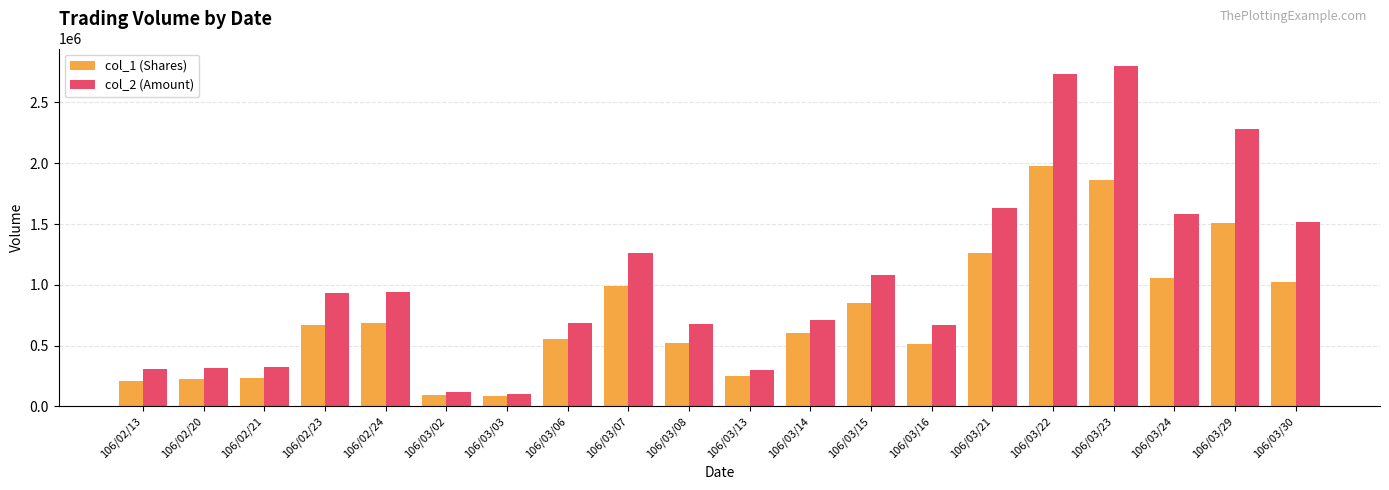

What is the maximum value for col_1 (Shares)?

1978000